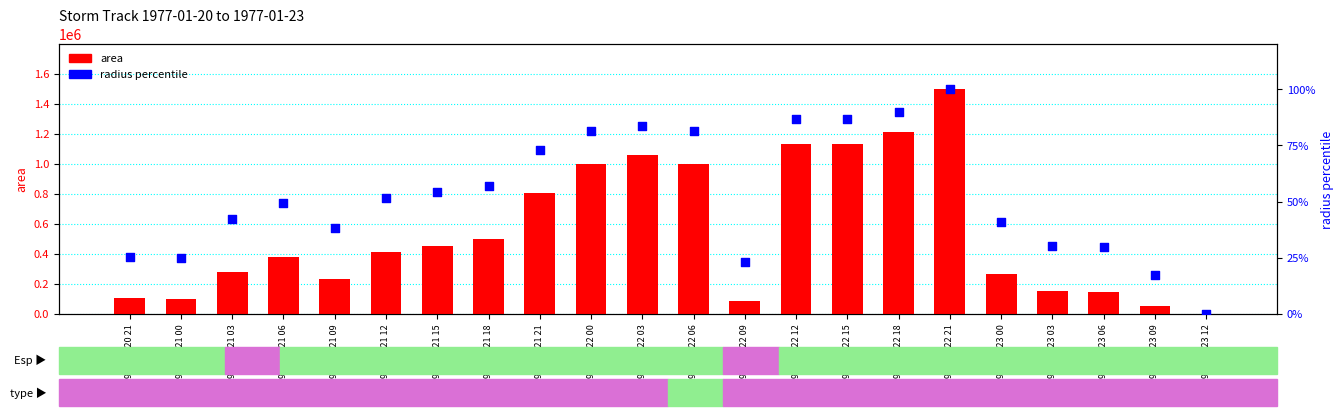

What is the total value across all series at 1977-01-21 03?

282542.3